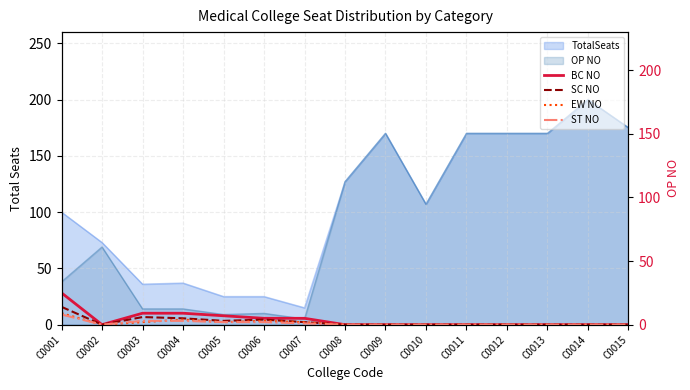

True or false: BC NO has more than 0 points higher than both neighbors.

False